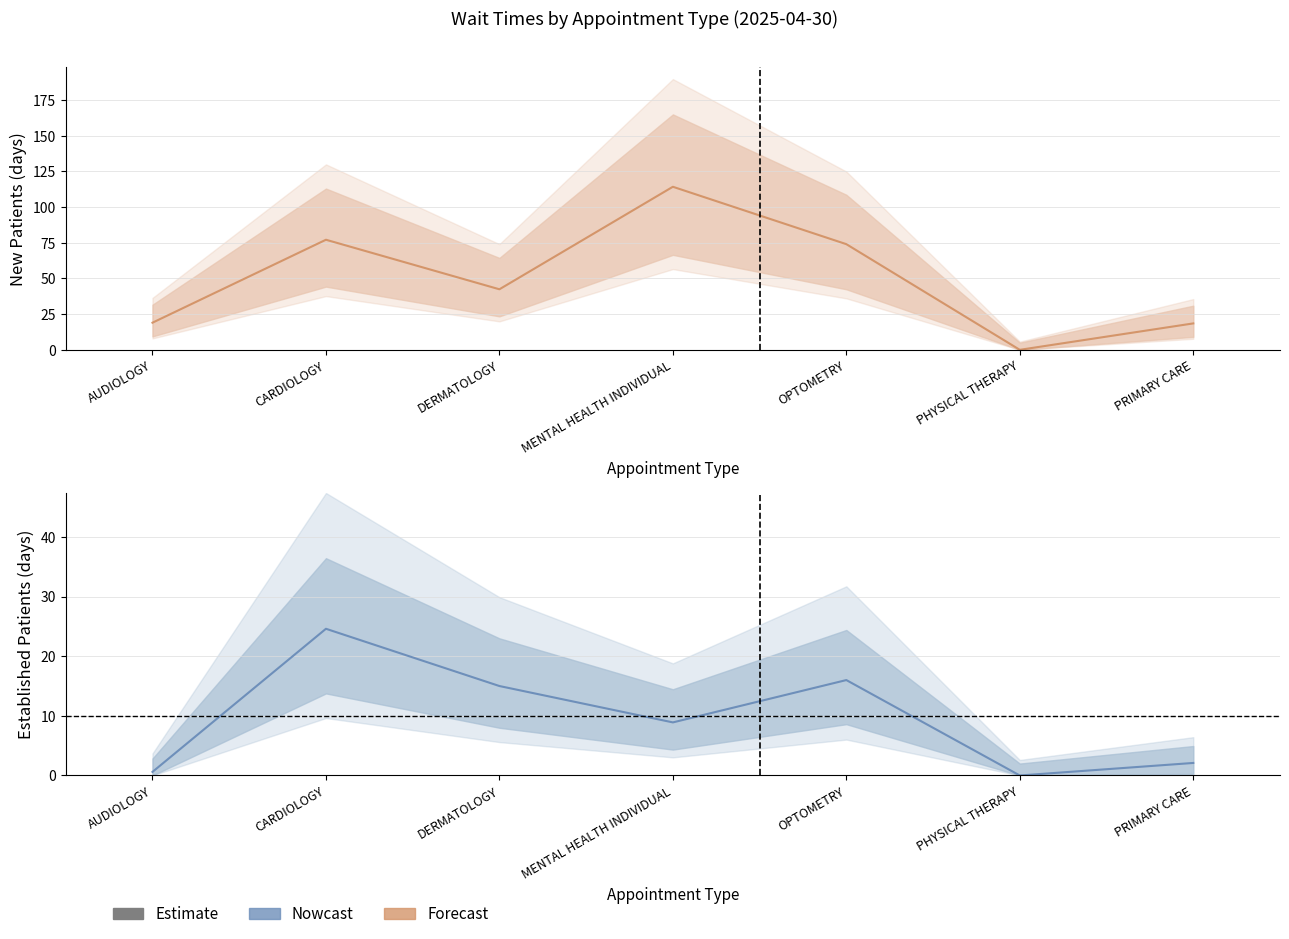

Where is the data nearest to the value 12?

DERMATOLOGY